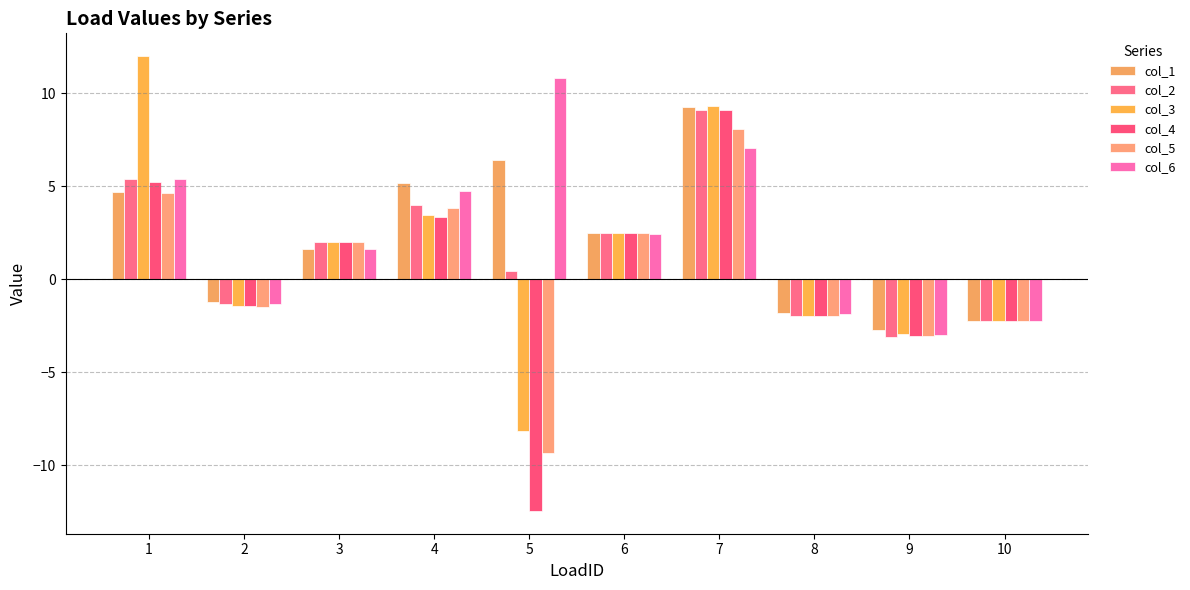

List the labels in order of col_6 value, largest first.

5, 7, 1, 4, 6, 3, 2, 8, 10, 9